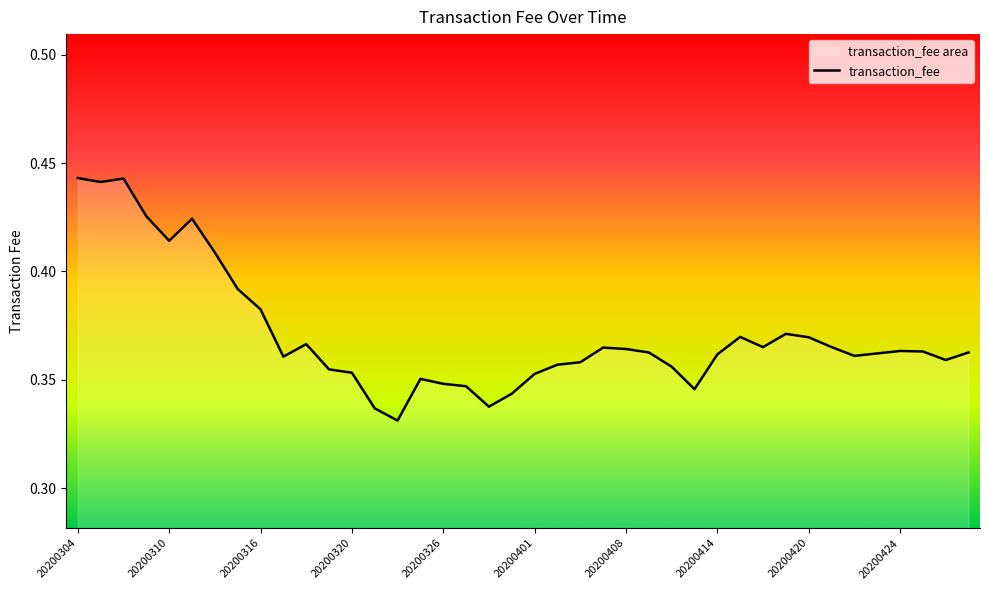

Does the chart display data point markers on the line(s)?

No